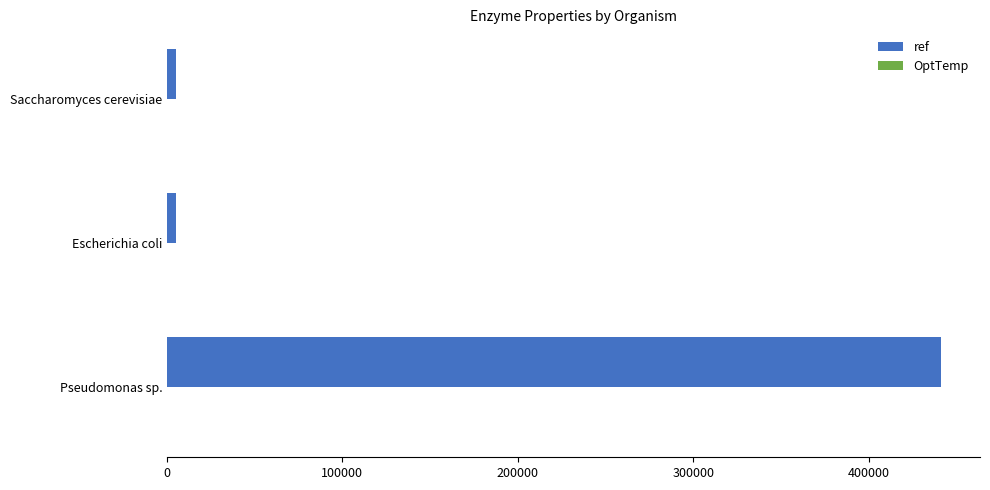

True or false: ref has a value of 441433 at Pseudomonas sp..

True